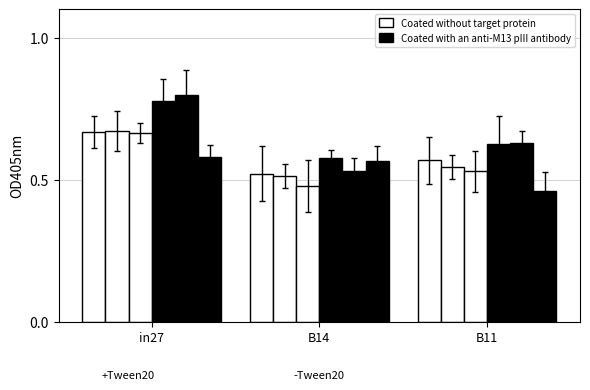

Is it true that Coated without target protein equals 0.8 at B11?

False